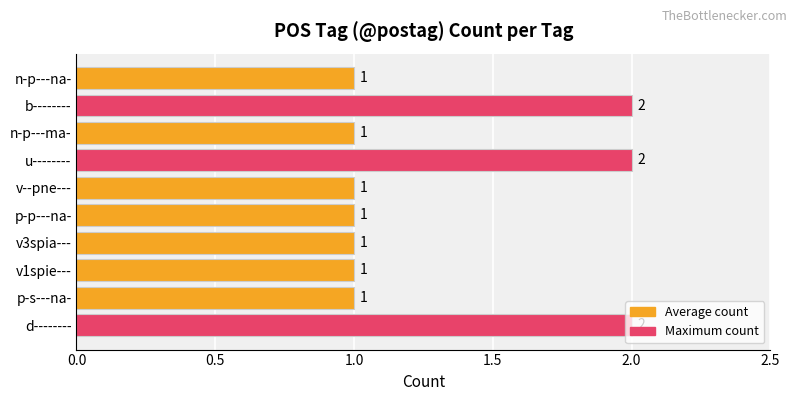

The chart shows a value of 1 at n-p---na-. True or false?

True